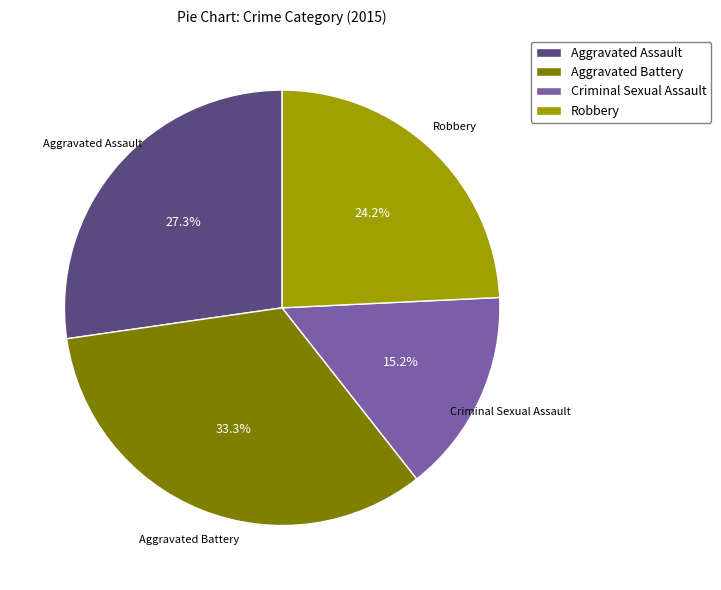

Rank the categories by value from highest to lowest.

Aggravated Battery, Aggravated Assault, Robbery, Criminal Sexual Assault